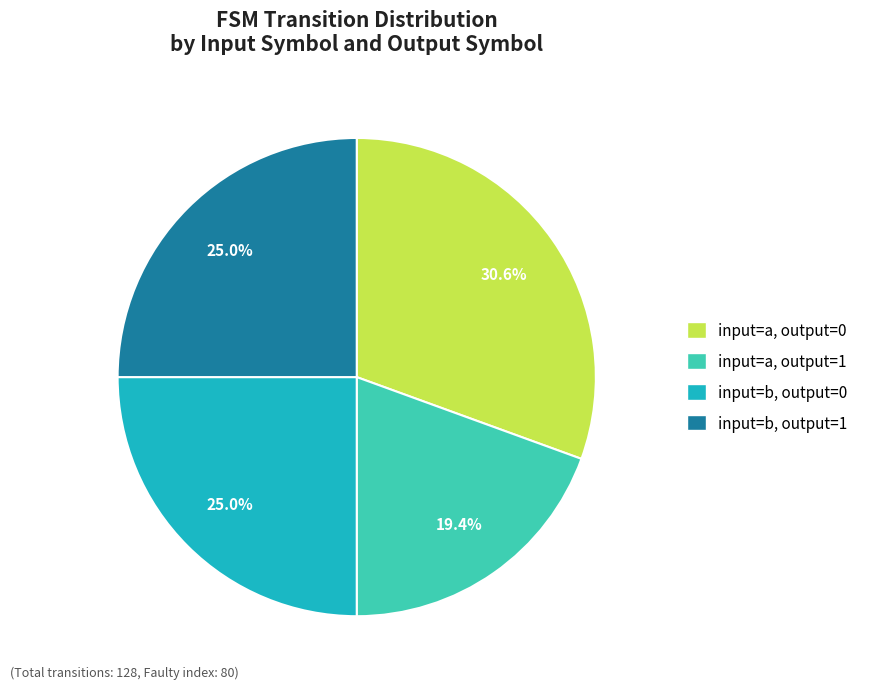

How many slices are in this pie chart?

4